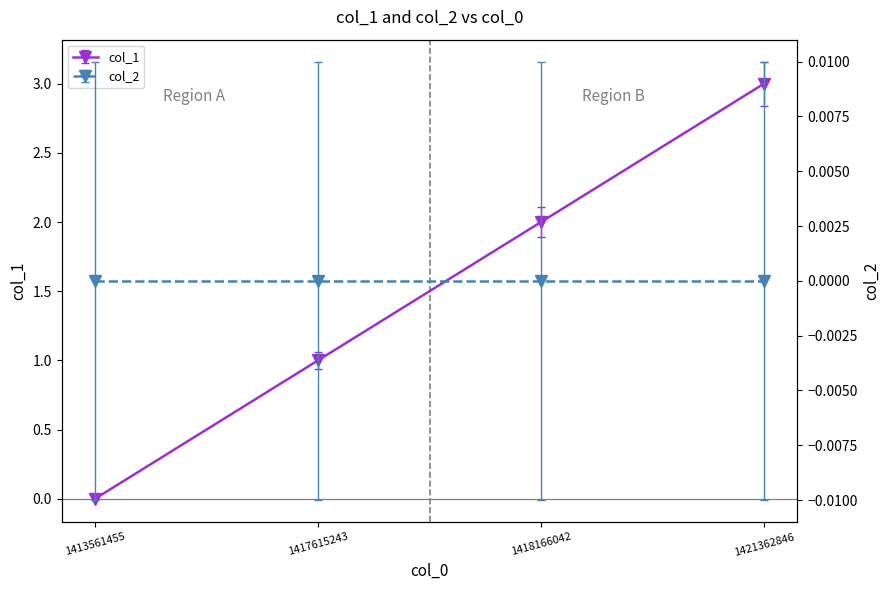

Which category has the lowest value across all series?

1413561455